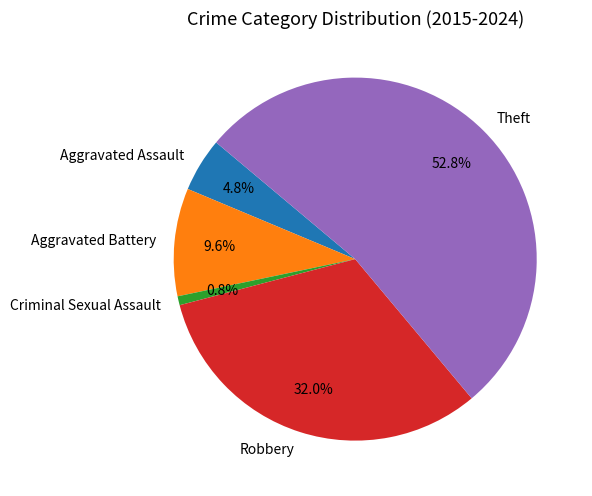

To the nearest percent, what percentage of the pie is Criminal Sexual Assault?

1%